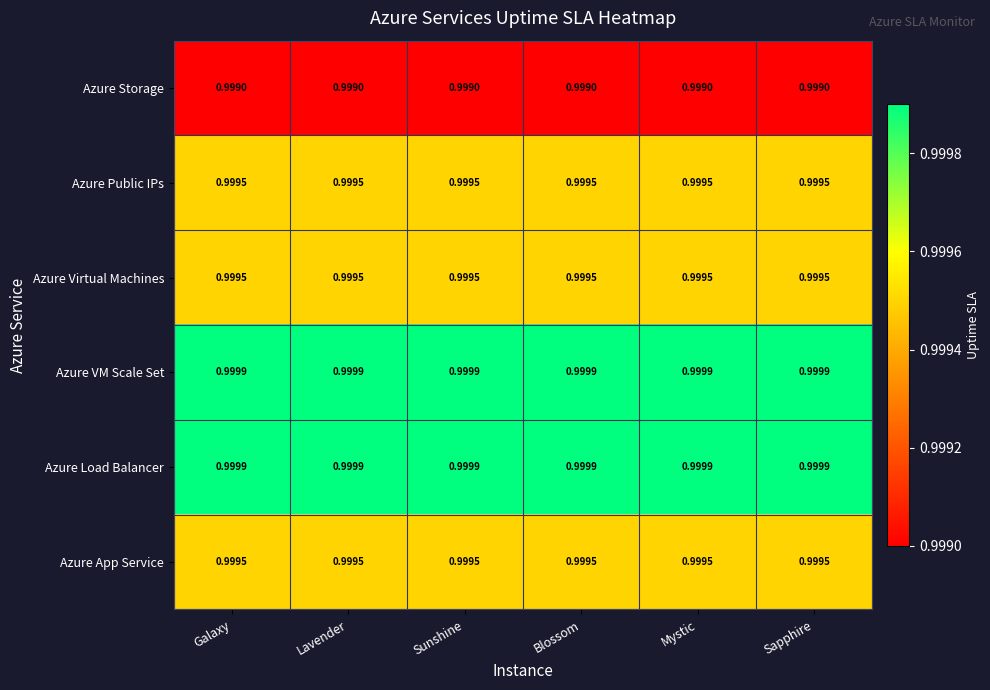

What is the minimum value shown in the chart?

1.0